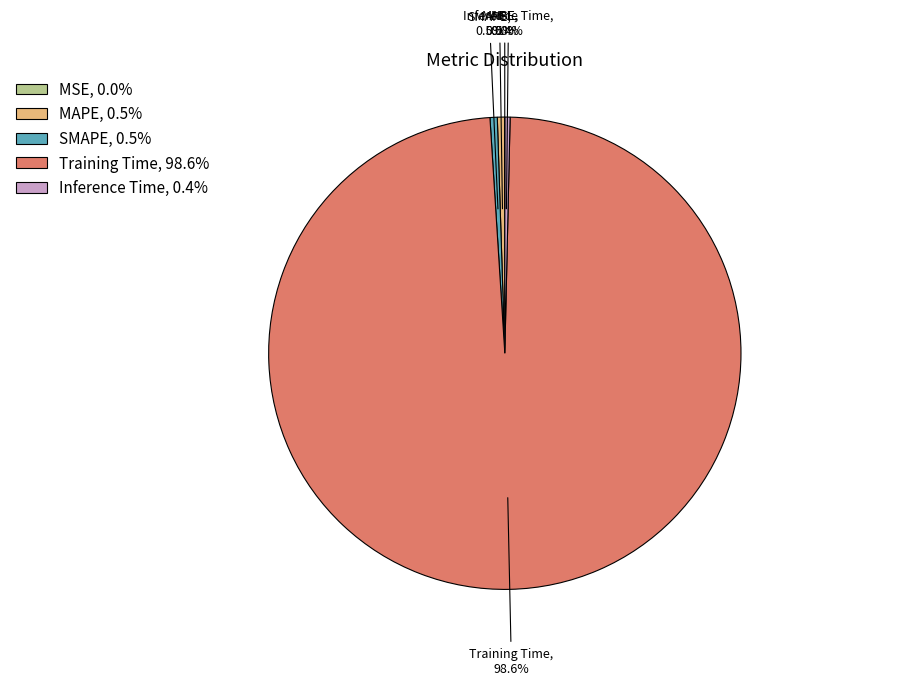

What is the total percentage of Training Time and SMAPE?

99.1%